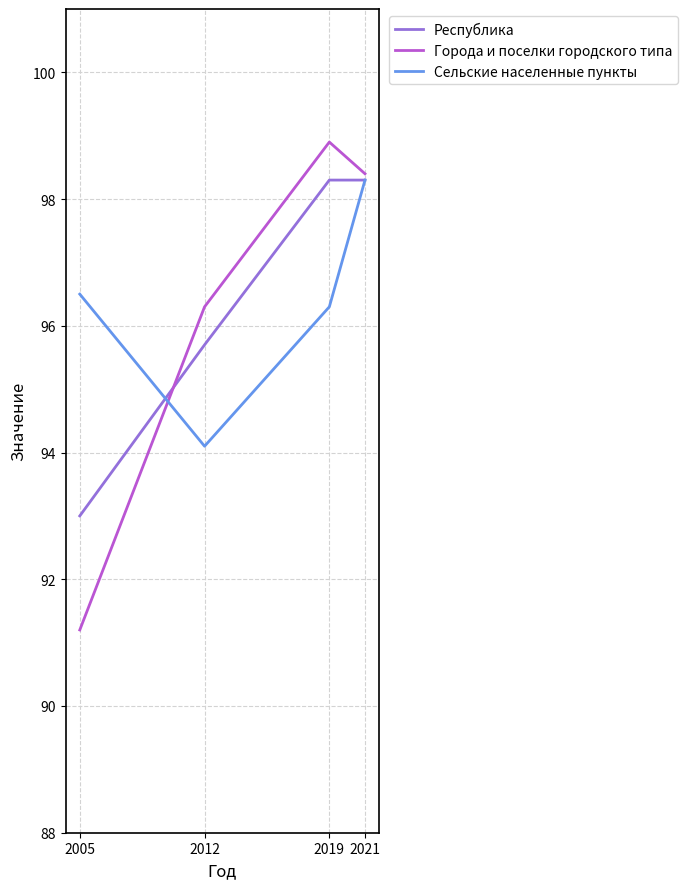

How many lines are shown in the chart?

3